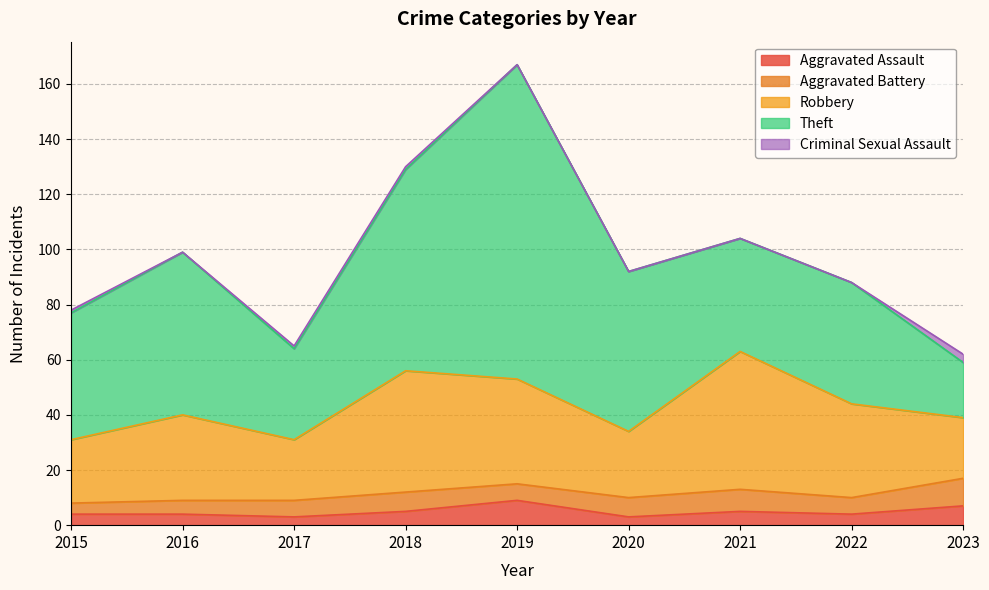

How many distinct data groups are displayed?

5